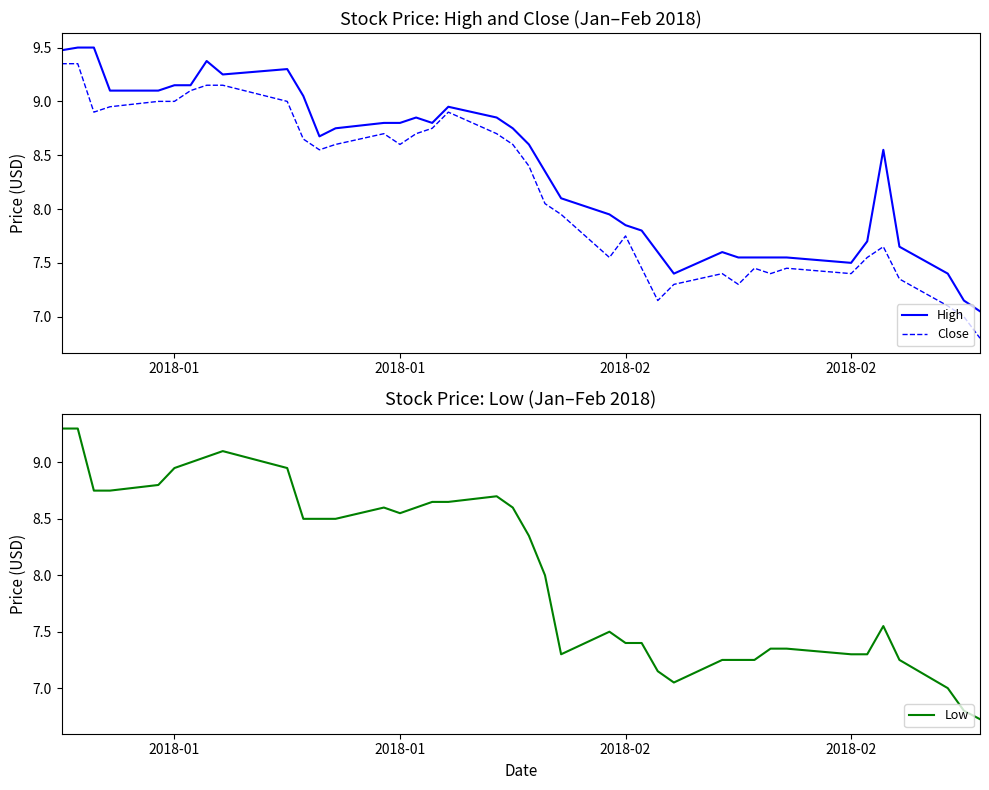

What is the difference between the maximum and minimum values in the High series?

2.4